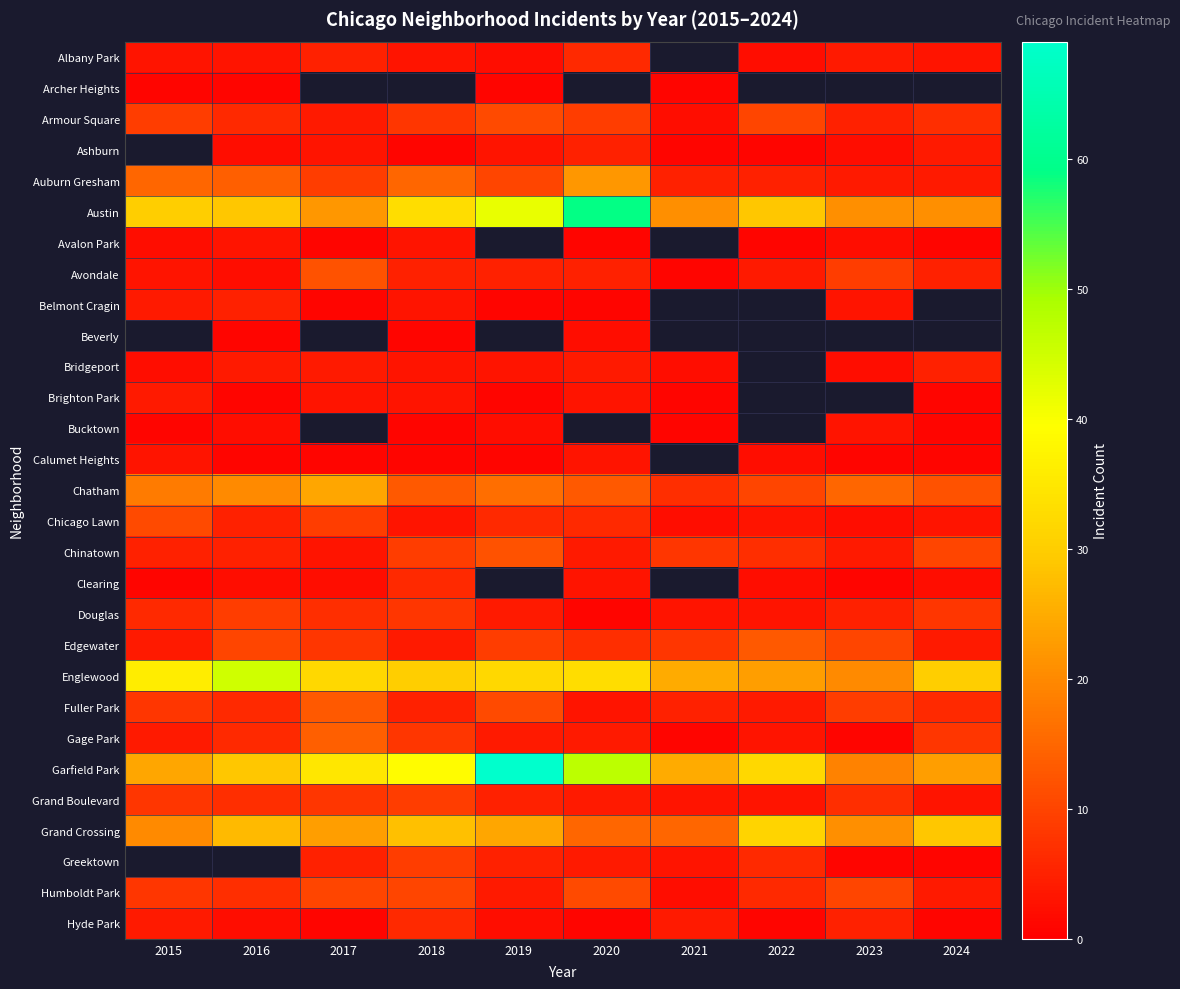

Is it true that Humboldt Park equals 10.0 at 2023?

True